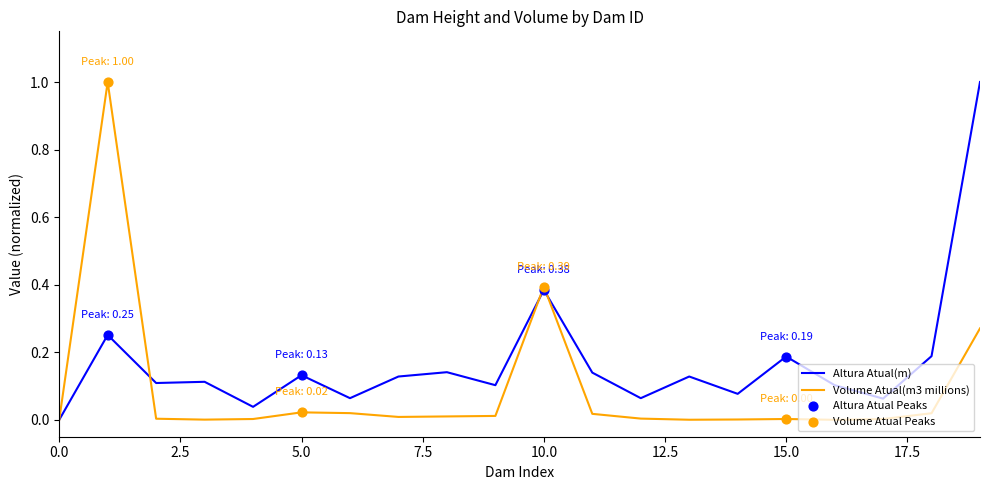

List the series in order of their overall mean, highest first.

Altura Atual(m), Volume Atual(m3 millions)